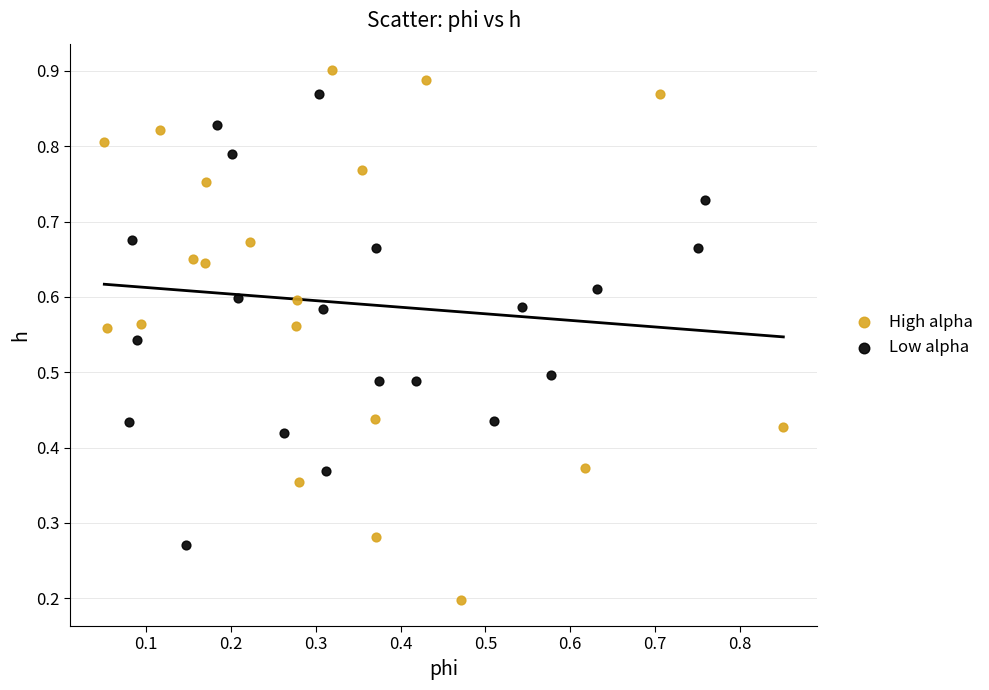

Which series reaches the maximum Y coordinate?

High alpha